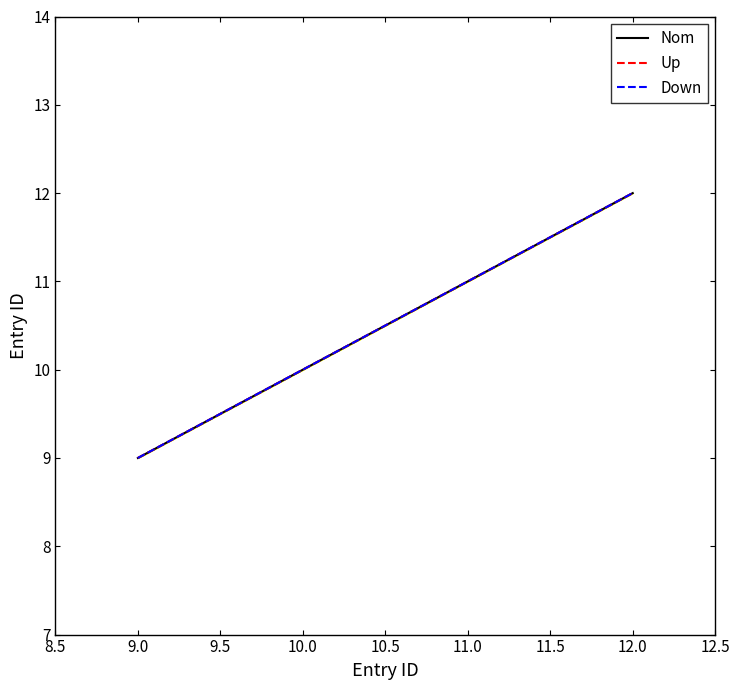

Between 9.0 and 12.0, which series saw the biggest shift?

Nom